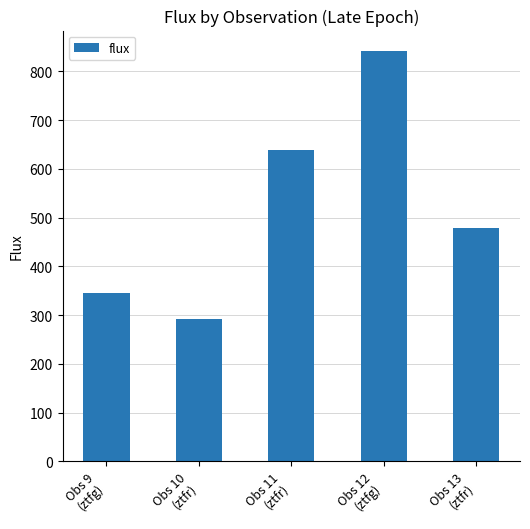

List the labels in order of value, largest first.

Obs 12
(ztfg), Obs 11
(ztfr), Obs 13
(ztfr), Obs 9
(ztfg), Obs 10
(ztfr)